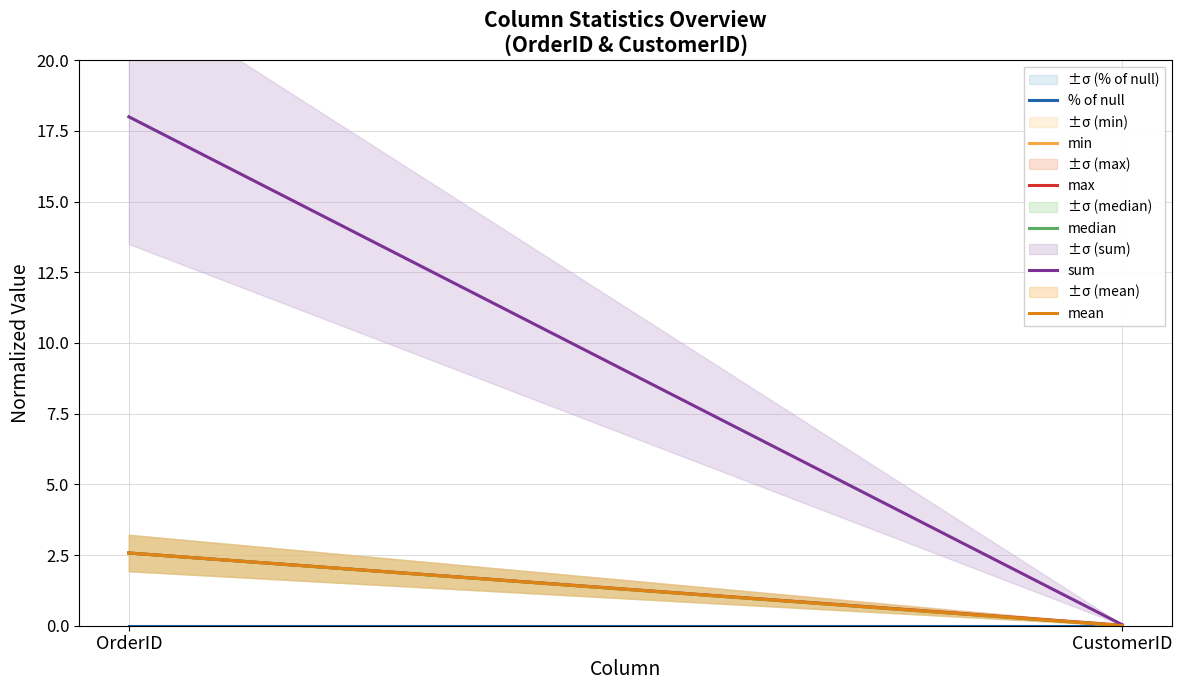

What is the difference between the maximum and minimum values in the min series?

2.6